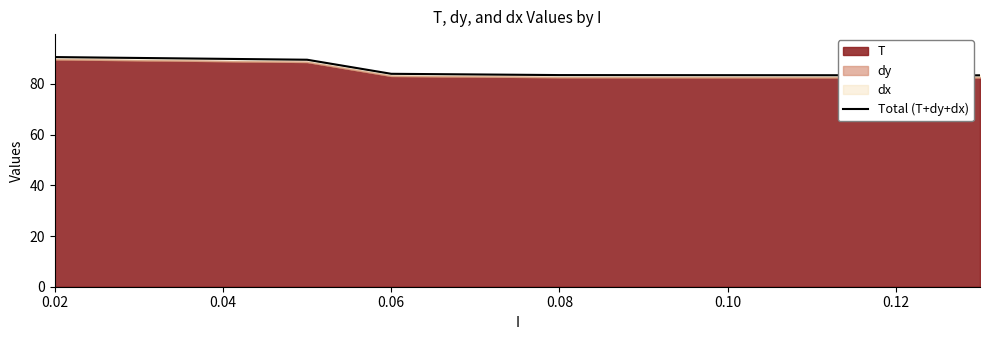

True or false: the data has more than 2 interior local peaks.

False